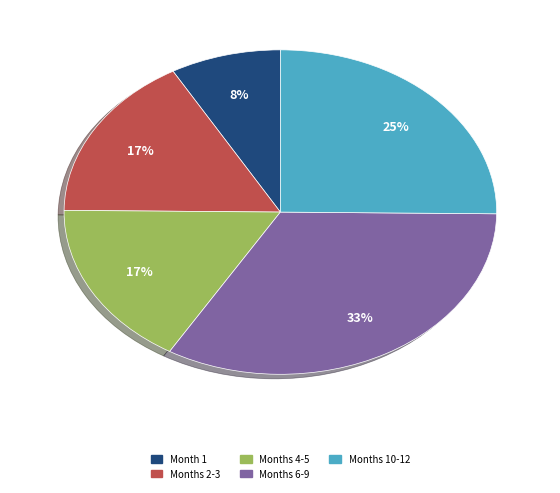

Does any single category account for the majority?

No